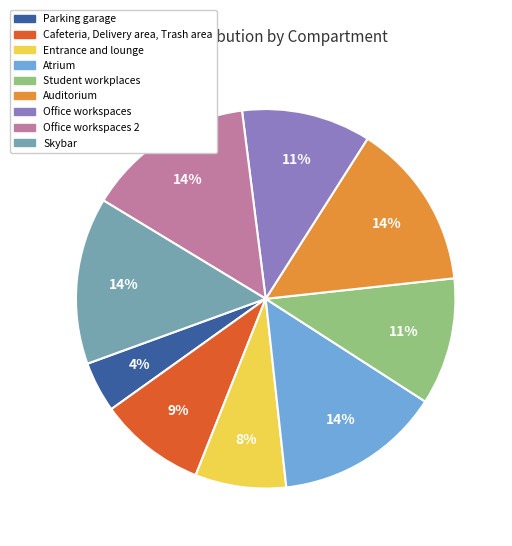

To the nearest percent, what is the average slice percentage?

11%